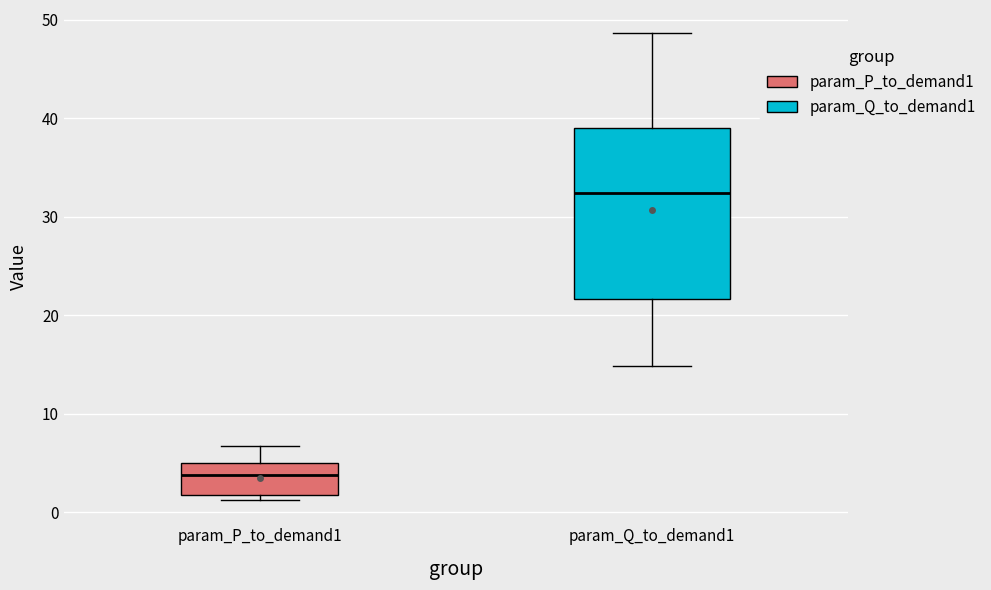

Reading left to right, transcribe this box plot: for each box, give where its median line is, the range the box spans, and where its two whiskers end, as read against the y-axis. The values are not printed on the chart, so give them approximately, as read against the axis.

param_P_to_demand1: median 4, box 2 to 5, whiskers 1 to 7
param_Q_to_demand1: median 32, box 22 to 39, whiskers 15 to 49